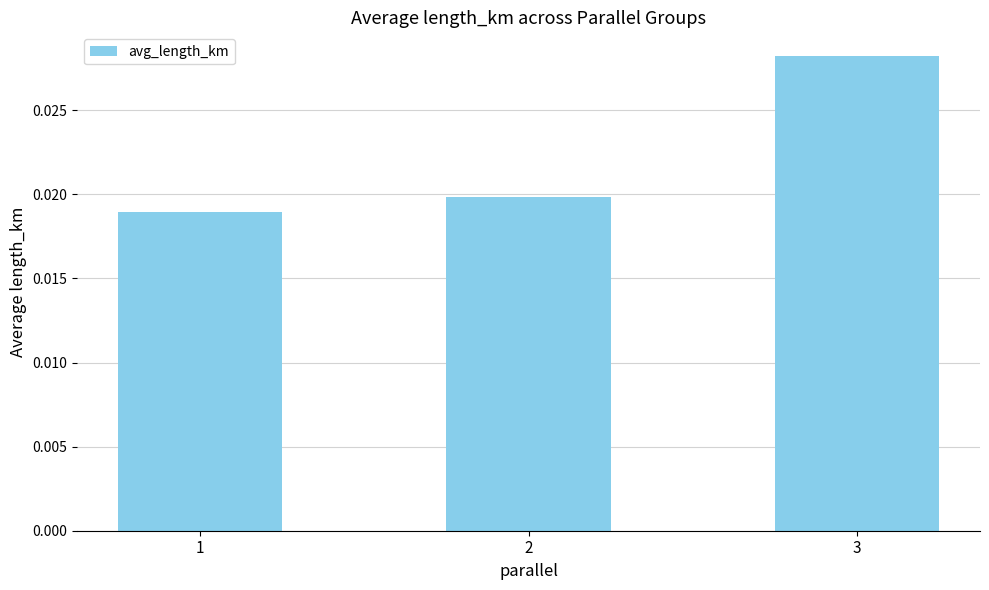

How many values are between 0 and 1?

3